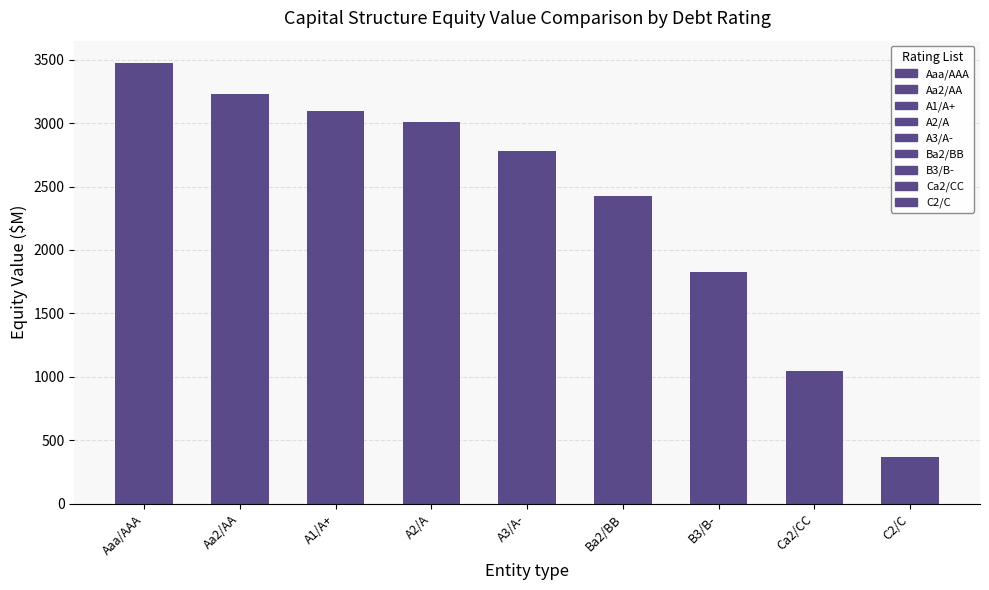

List the labels in order of value, largest first.

Aaa/AAA, Aa2/AA, A1/A+, A2/A, A3/A-, Ba2/BB, B3/B-, Ca2/CC, C2/C